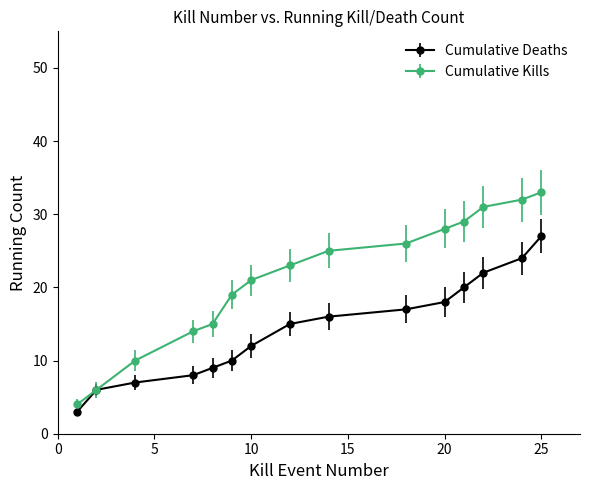

Which series has the largest range (max minus min)?

Cumulative Kills